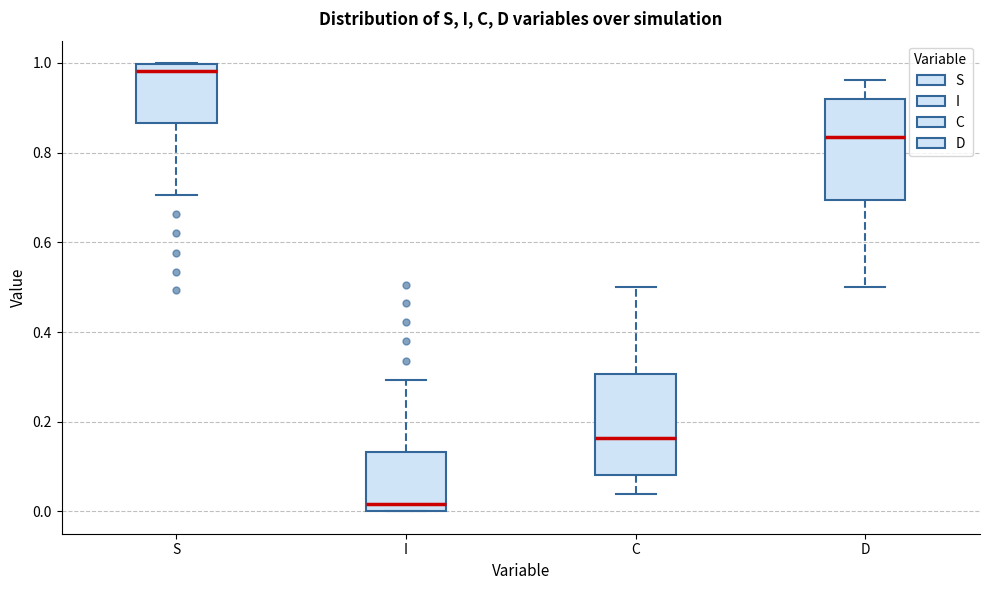

Where does the median line of the box for D sit on the y-axis? The values are not printed on the chart, so give them approximately, as read against the axis.

0.84